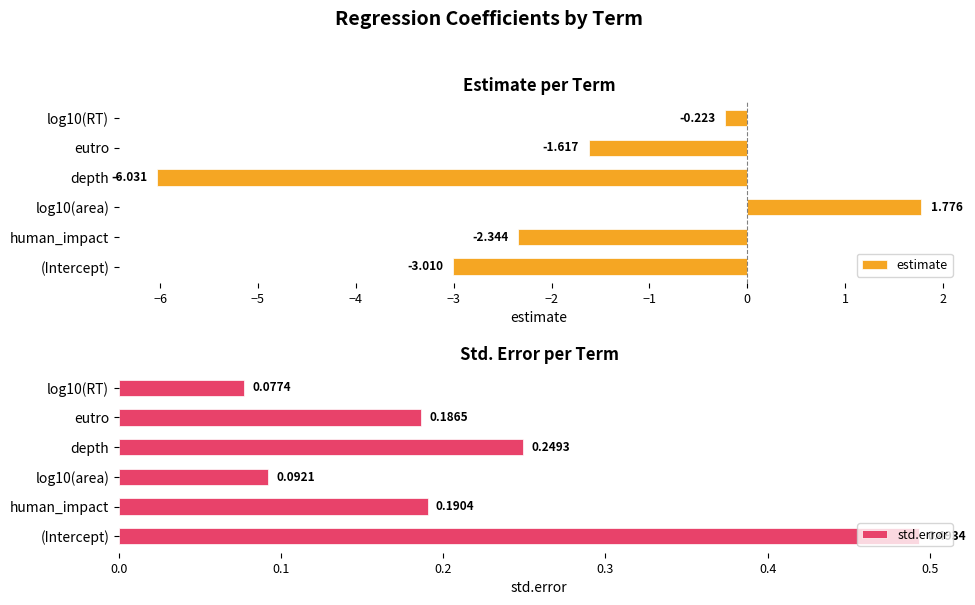

What is the value of the std.error bar at the 4th from the left?

0.2